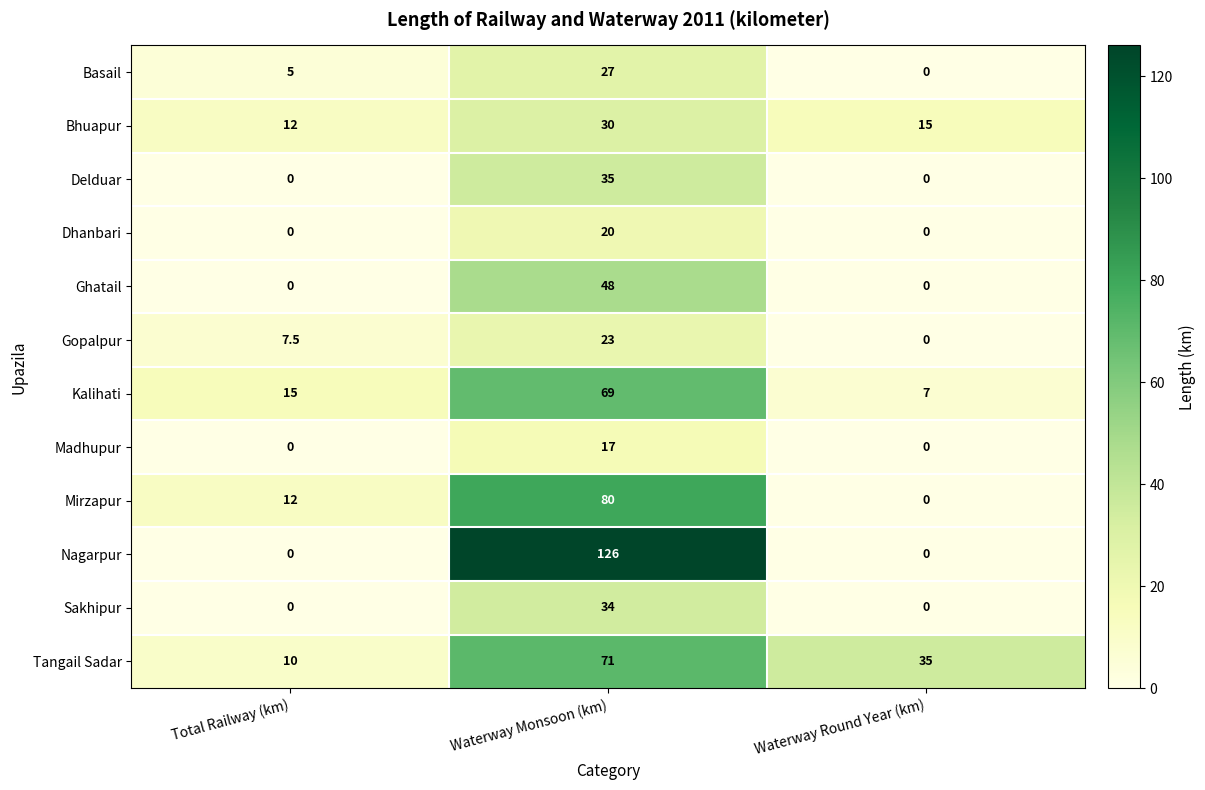

Which series has the largest range (max minus min)?

Nagarpur